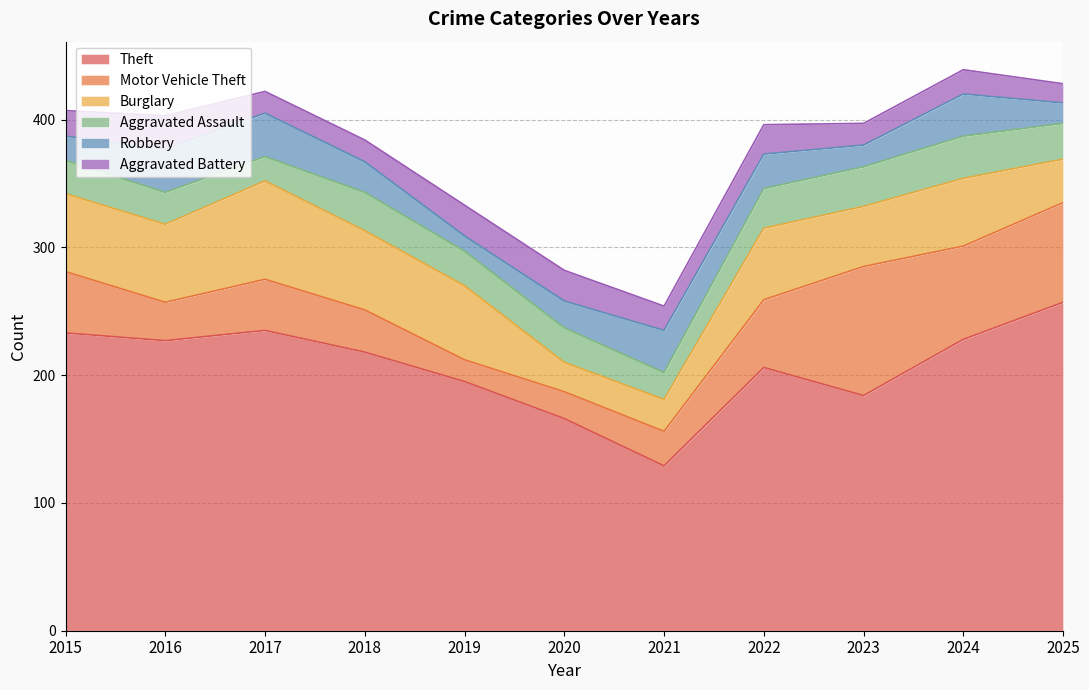

What is the difference between the second highest and minimum values in the Aggravated Assault series?

12